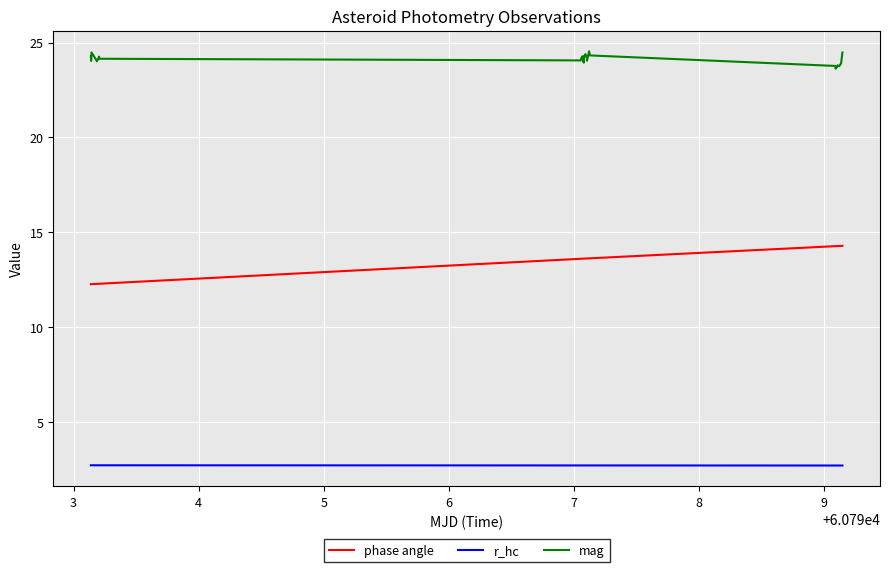

Which series has the largest range (max minus min)?

phase angle